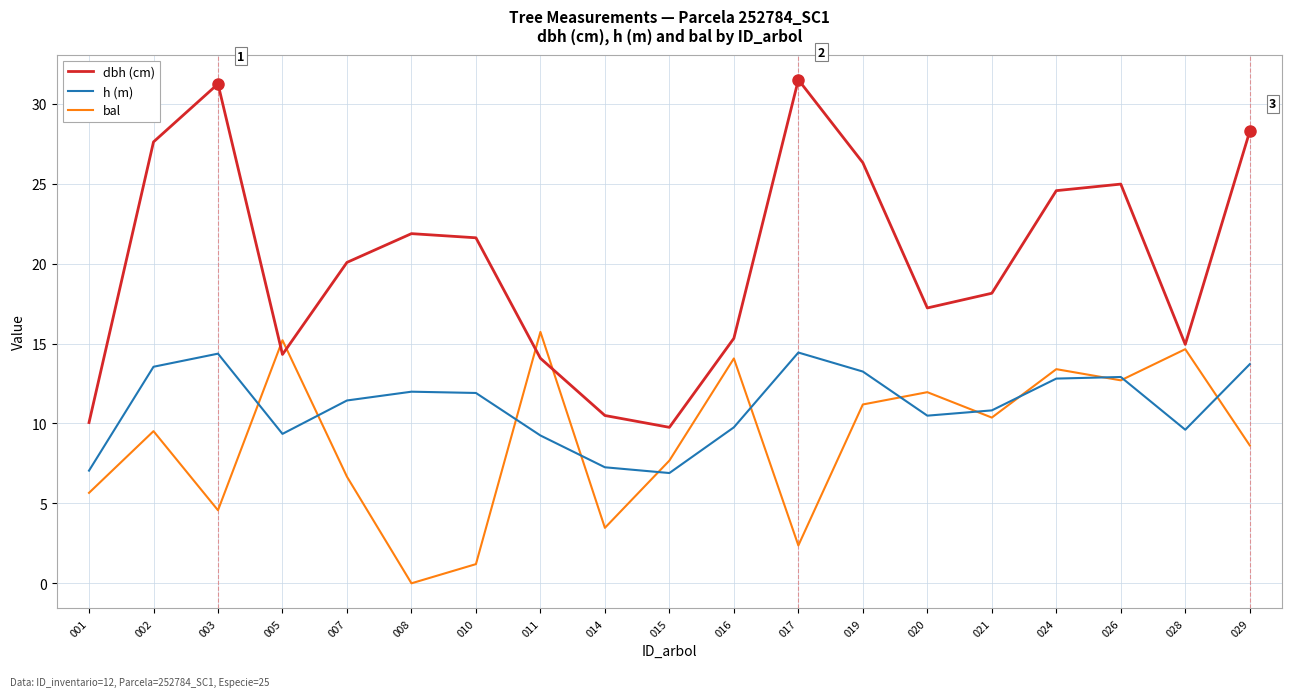

True or false: h (m) and dbh (cm) cross at least once.

False